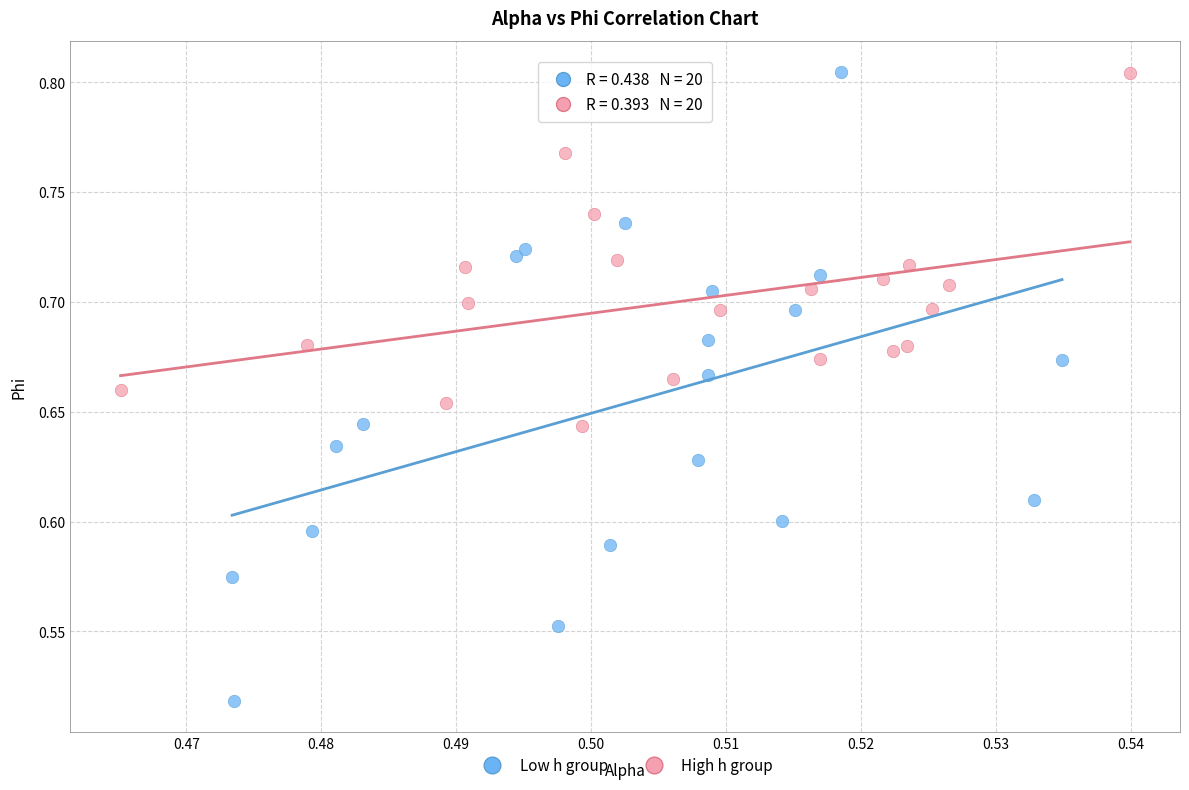

Which series has the largest Y range (max minus min)?

Low h group